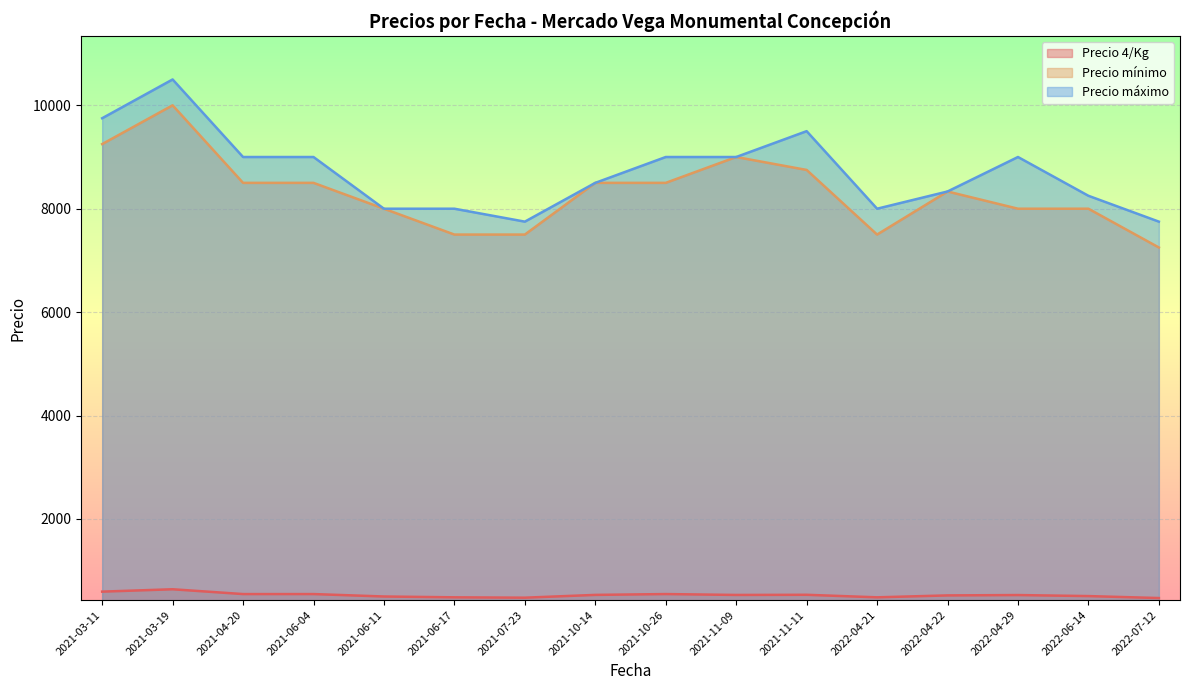

What is the spread (max minus min) of values at 2022-04-29?

8472